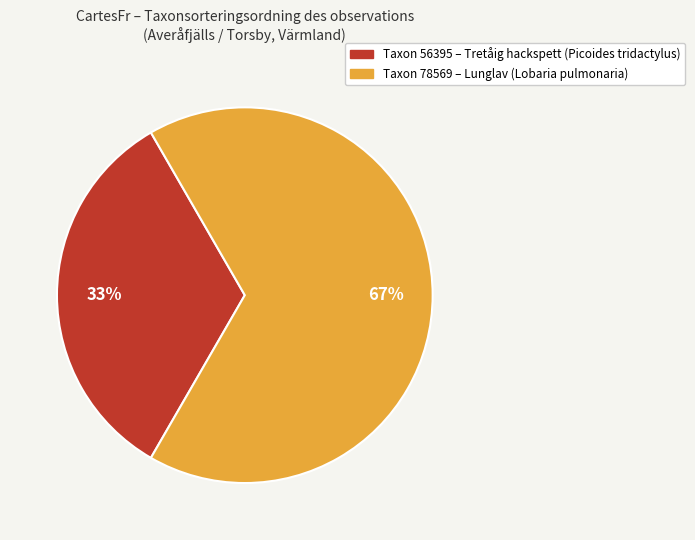

To the nearest percent, what portion does Taxon 78569 – Lunglav (Lobaria pulmonaria) represent?

67%